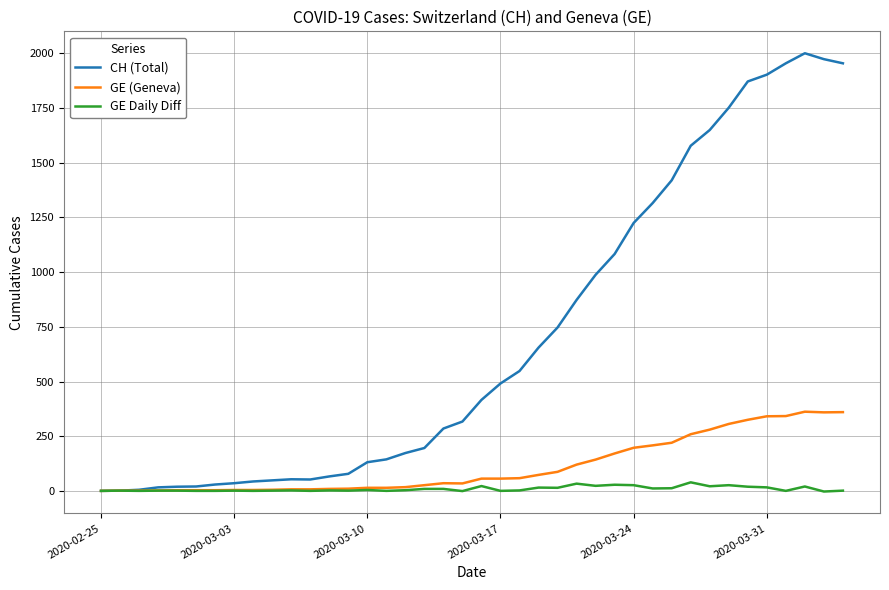

List the series in order of their peak value, lowest first.

GE Daily Diff, GE (Geneva), CH (Total)